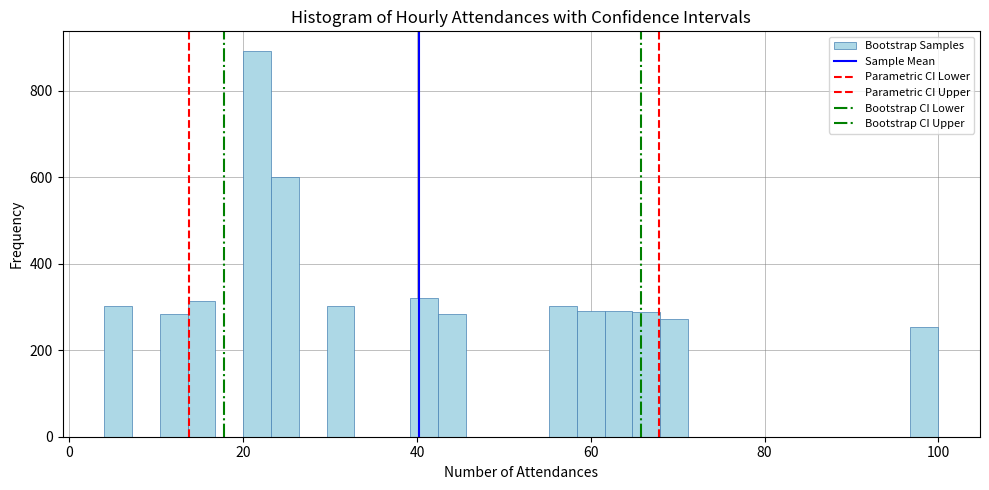

Around what value on the x-axis is the tallest bar? Give the approximate position of its centre, as read against the axis.

22